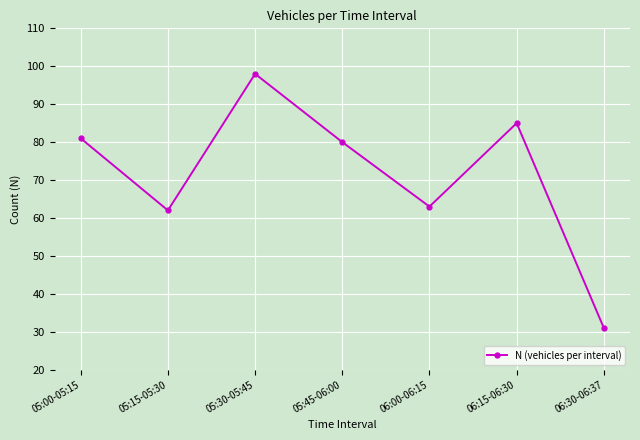

Rank the categories by value from lowest to highest.

06:30-06:37, 05:15-05:30, 06:00-06:15, 05:45-06:00, 05:00-05:15, 06:15-06:30, 05:30-05:45